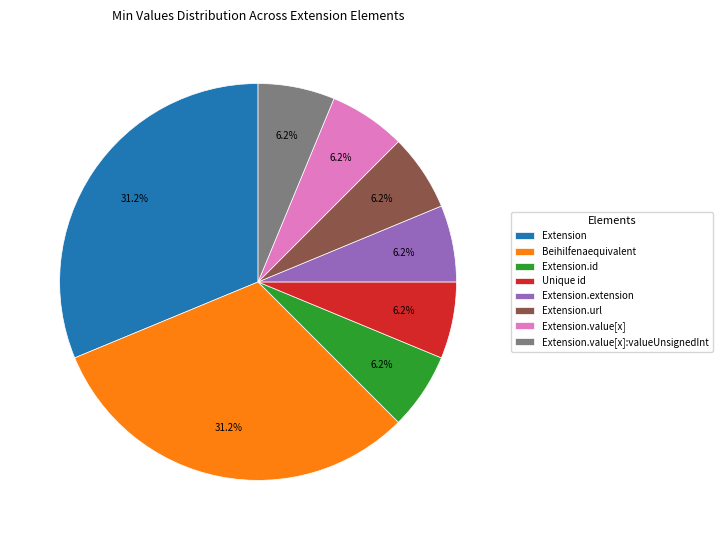

To the nearest percent, what is the difference between the largest and smallest slice percentages?

25%